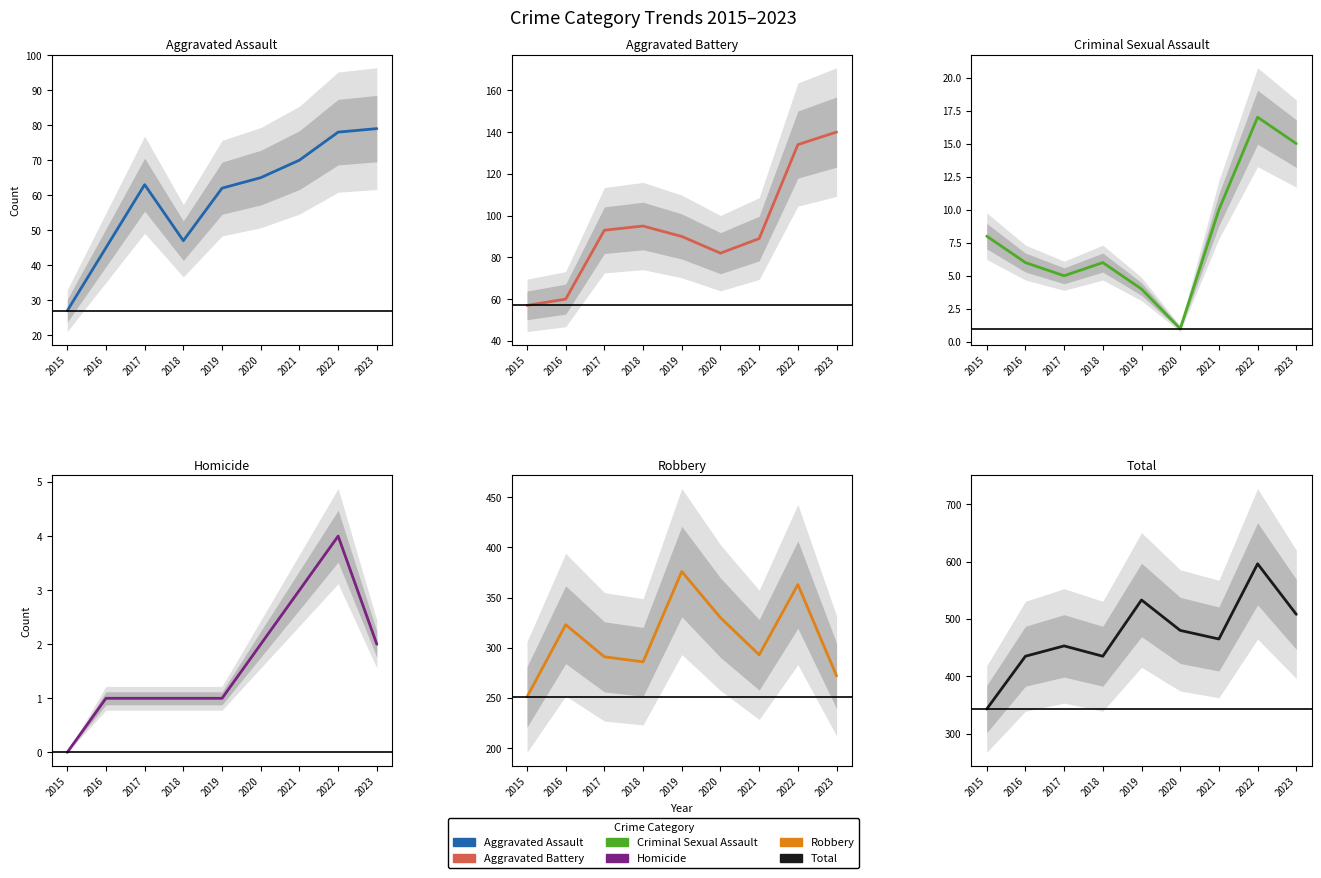

At which label does Aggravated Battery first exceed 90?

2017